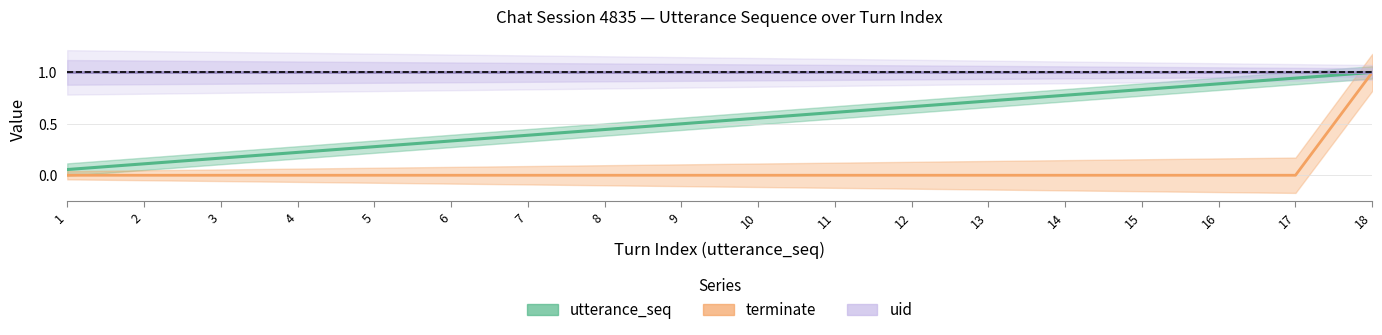

Which series has the widest spread of values?

terminate